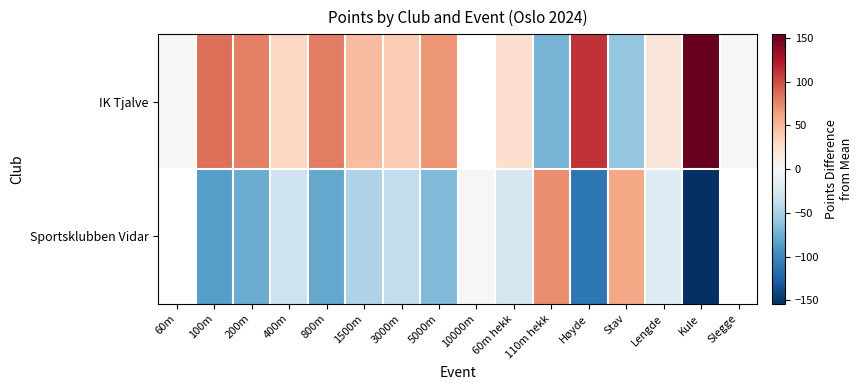

Count the number of categories in the chart.

16